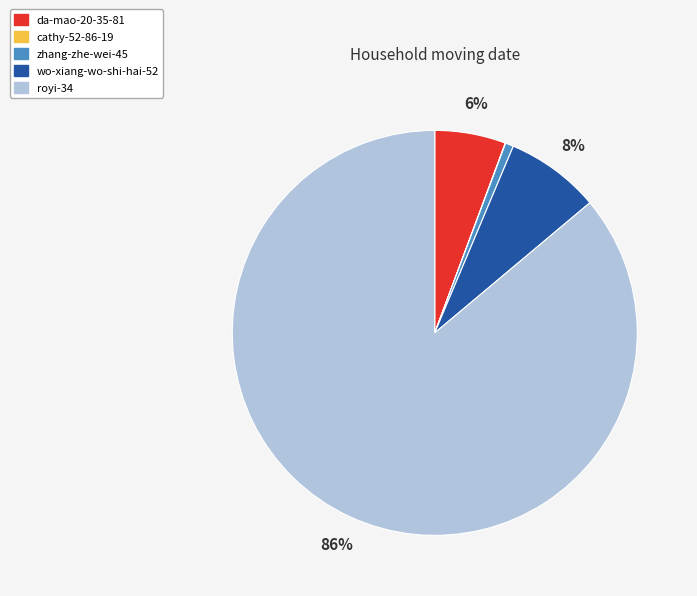

Which category has the biggest portion of the pie?

royi-34